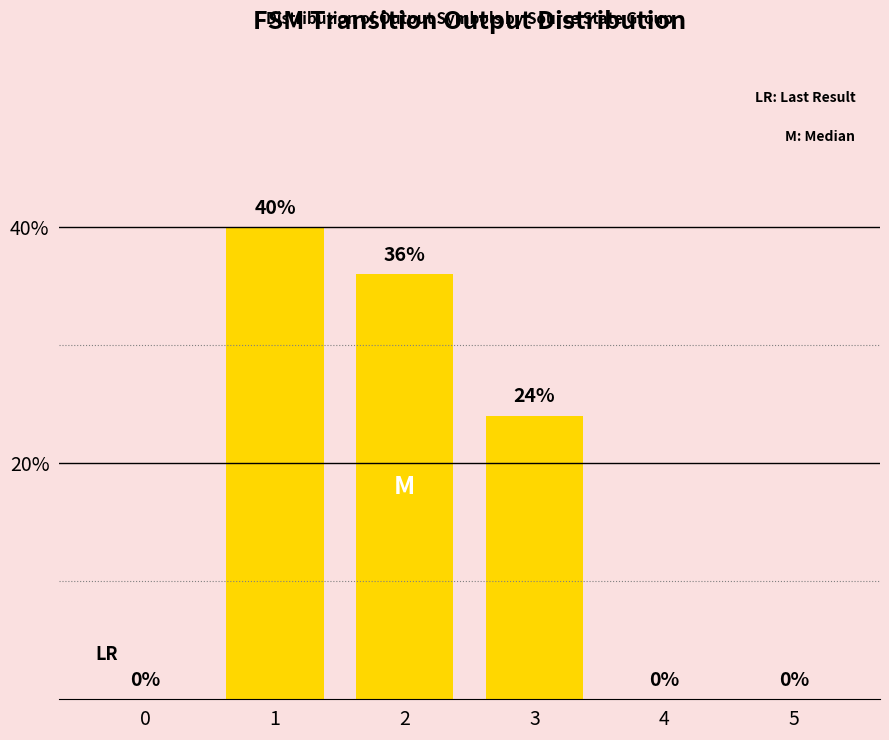

What is the sum of all values?

100